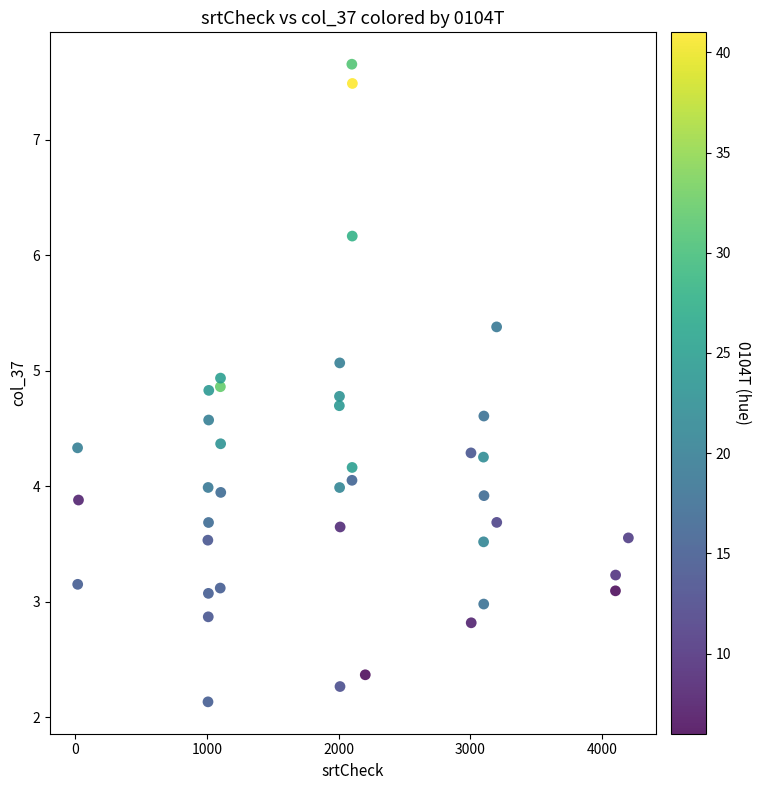

What is the range of Y values (max minus min)?

5.5